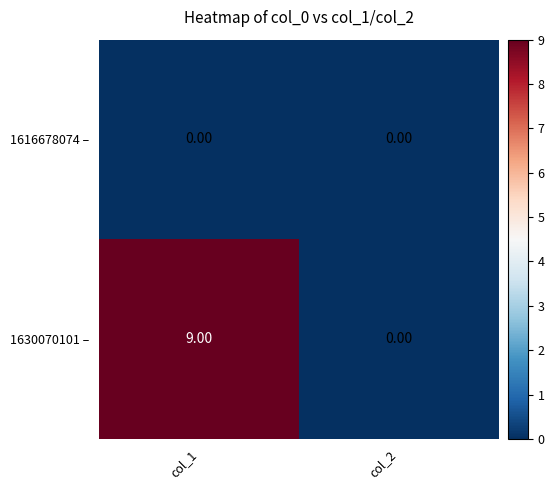

What is the spread (max minus min) of values at col_1?

9